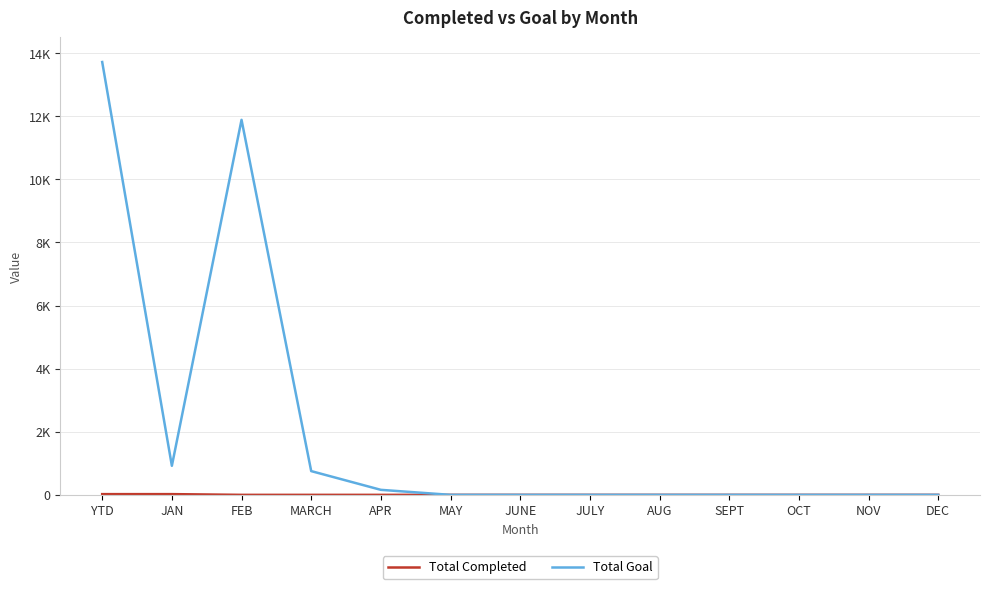

Reading left to right, list all the values displayed in this chart.

Total Completed: YTD=23	JAN=23	FEB=0	MARCH=0	APR=0	MAY=0	JUNE=0	JULY=0	AUG=0	SEPT=0	OCT=0	NOV=0	DEC=0
Total Goal: YTD=13721	JAN=921	FEB=11888	MARCH=753	APR=159	MAY=0	JUNE=0	JULY=0	AUG=0	SEPT=0	OCT=0	NOV=0	DEC=0